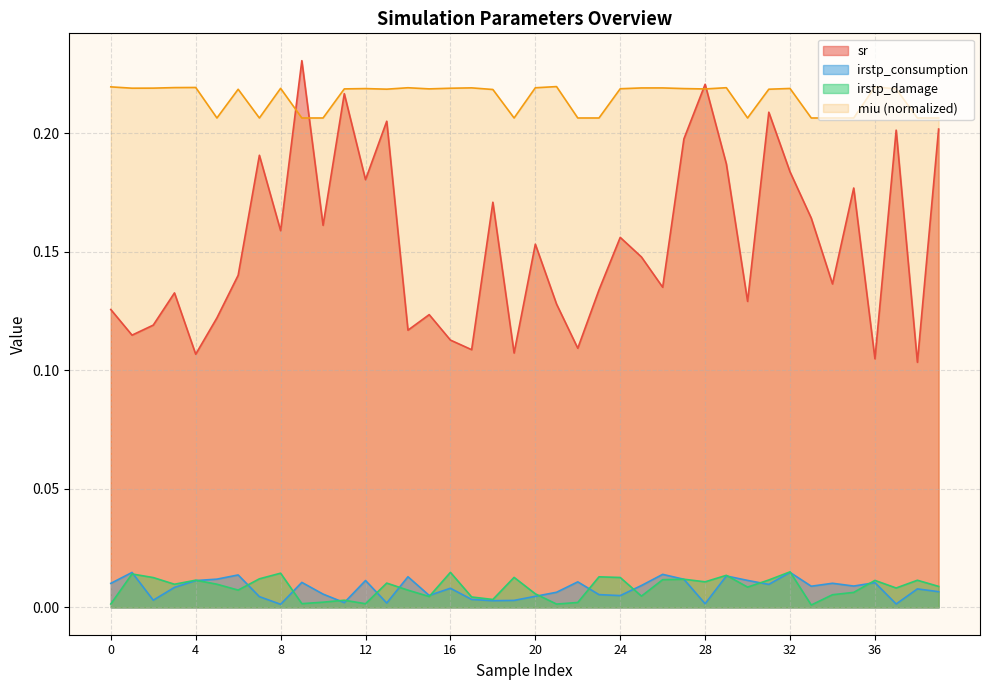

What is the value of the sr point at the 11th from the left?

0.2